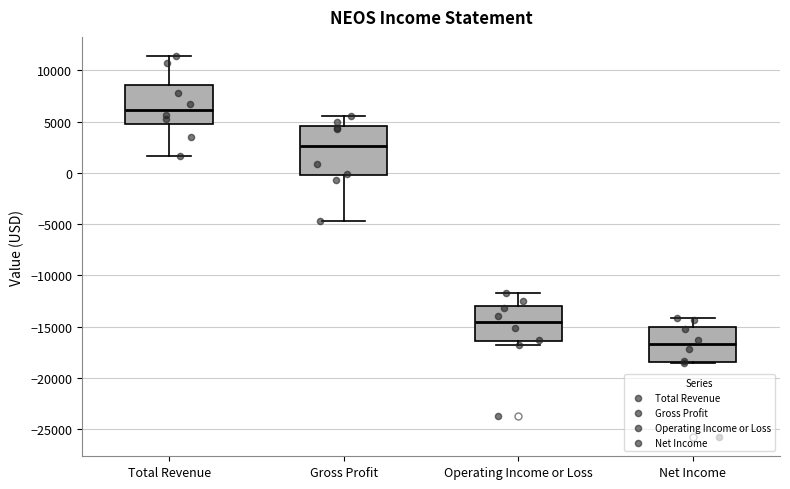

Reading left to right, read every box against the y-axis: the position of its median line, the range the box covers, and the ends of its whiskers. The values are not printed on the chart, so give them approximately, as read against the axis.

Total Revenue: median 6000, box 5000 to 8500, whiskers 1500 to 11500
Gross Profit: median 2500, box 0 to 4500, whiskers -4500 to 5500
Operating Income or Loss: median -14500, box -16500 to -13000, whiskers -17000 to -11500
Net Income: median -16500, box -18500 to -15000, whiskers -18500 to -14000